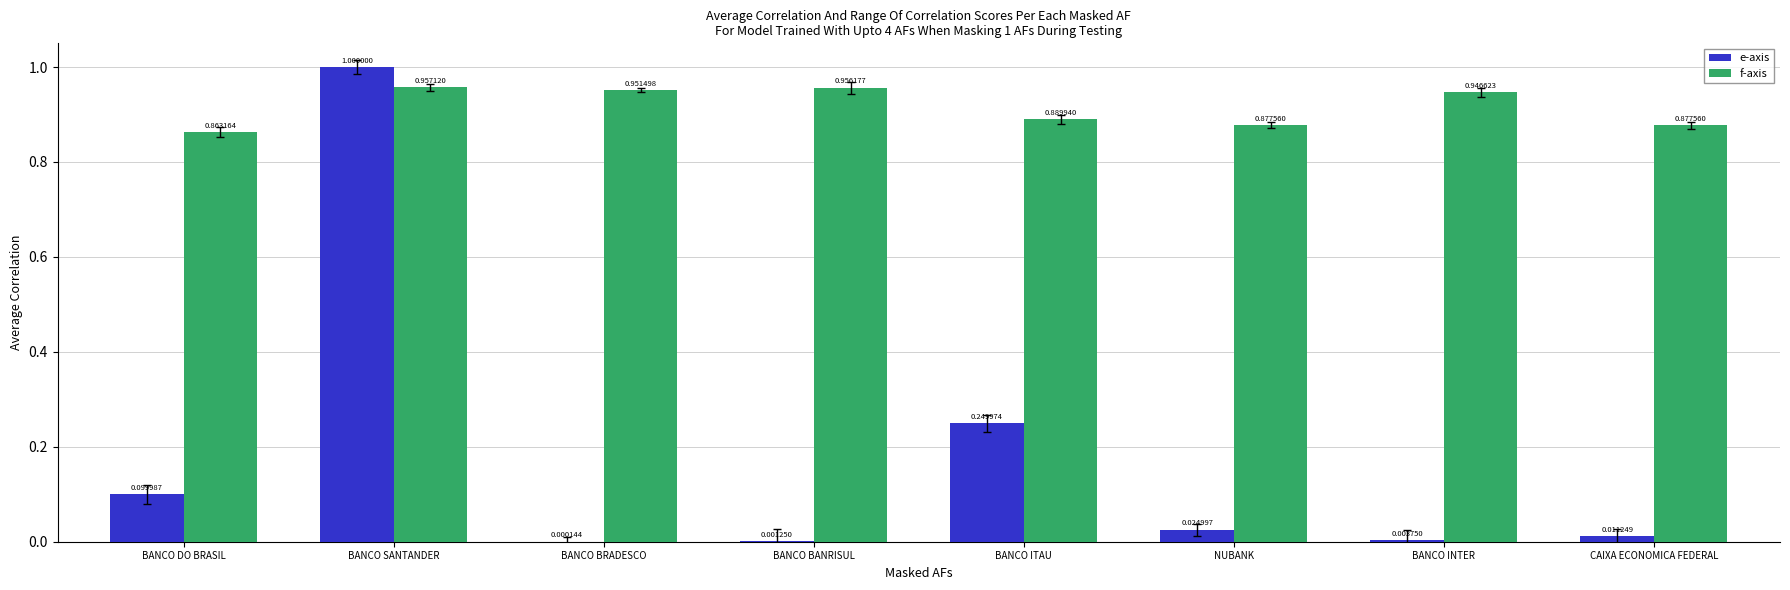

Where is e-axis nearest to the value 0?

BANCO BRADESCO